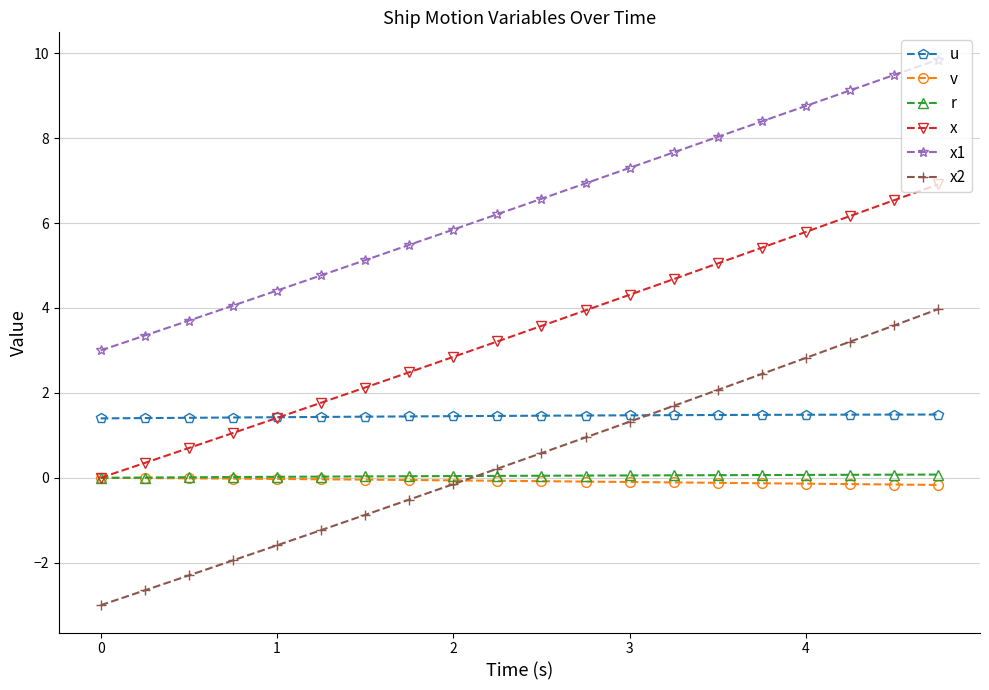

Which series has the widest spread of values?

x2